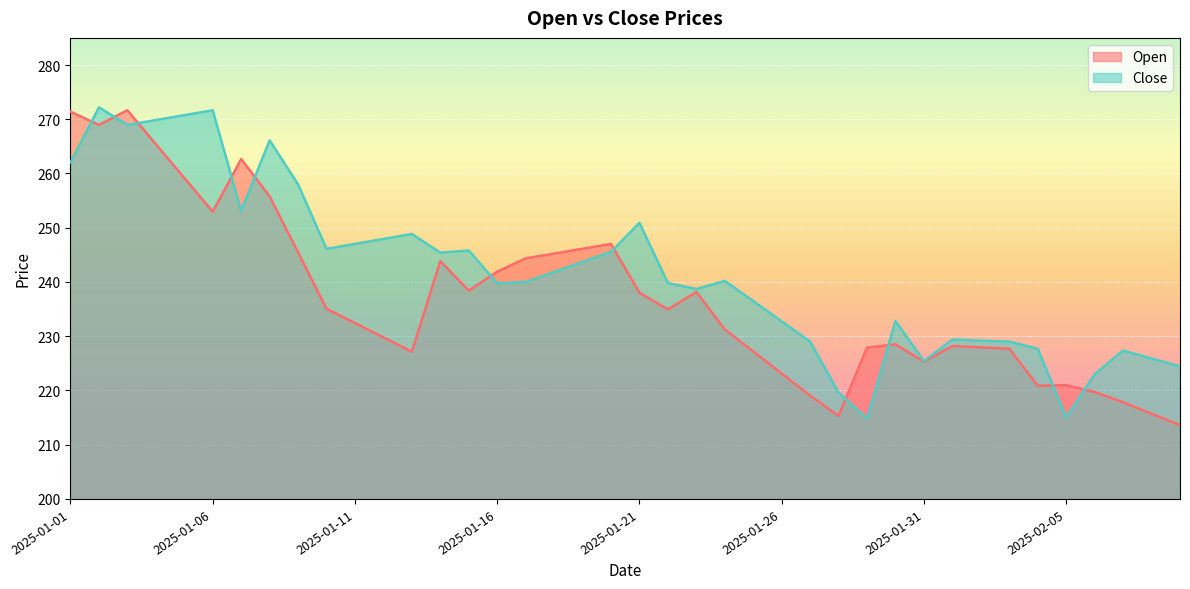

In Open, how many points are higher than both neighbors (excluding endpoints)?

8